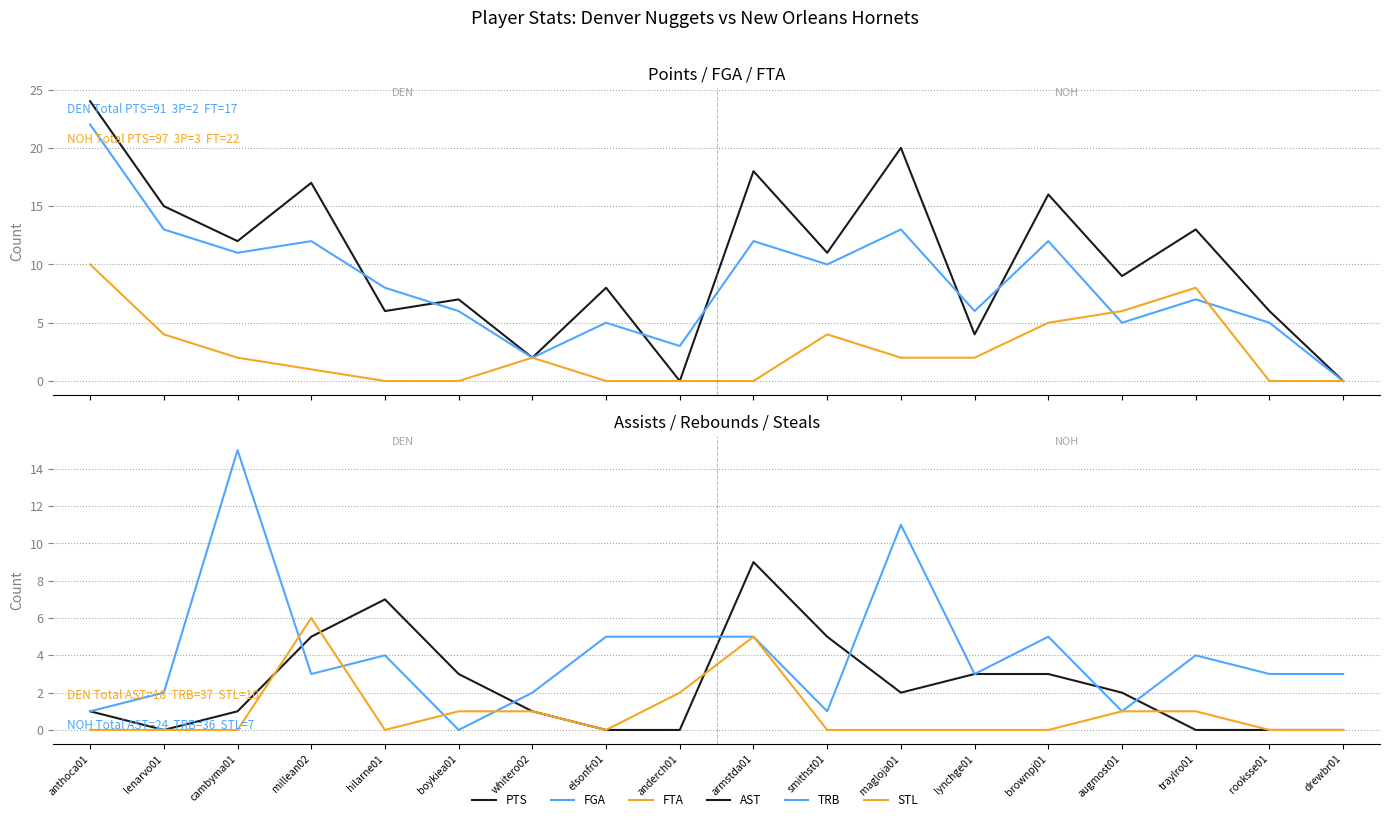

Which has a higher value, millean02 or hilarne01?

millean02